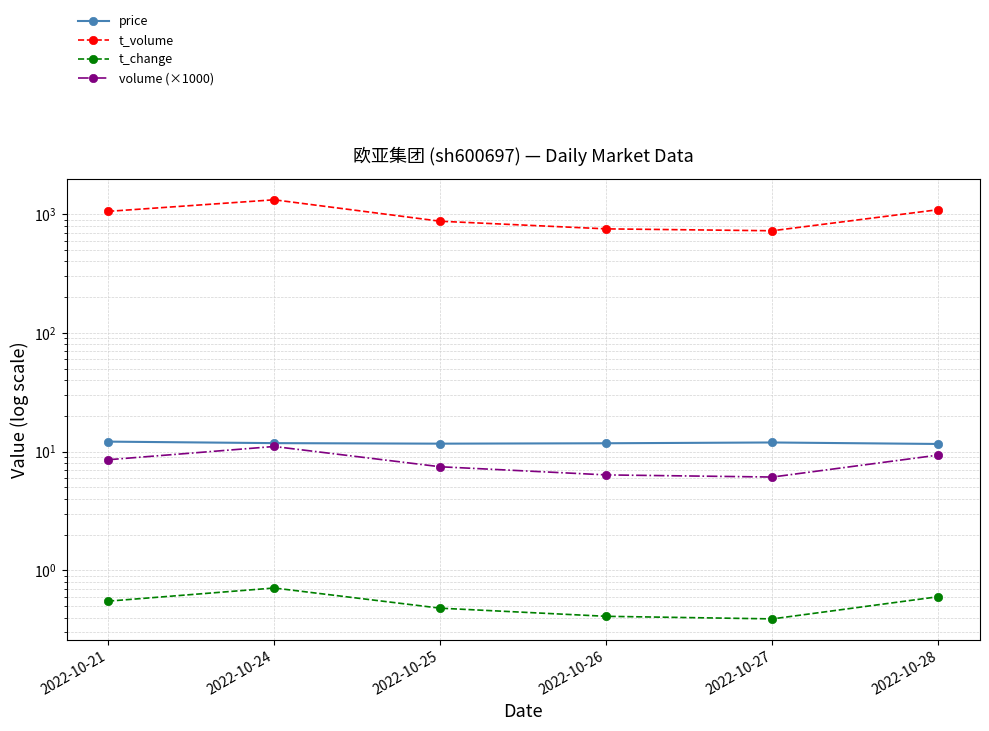

Where is the first local minimum for t_change?

2022-10-27